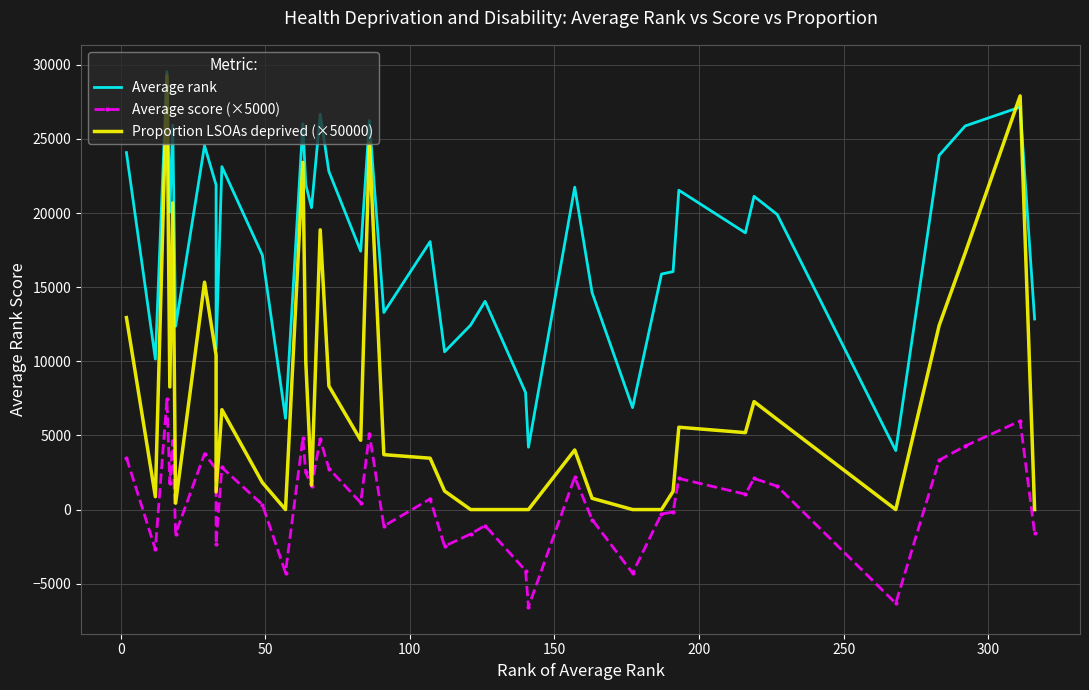

After their last crossing, which series has the higher values: Average rank or Proportion LSOAs deprived (×50000)?

Average rank